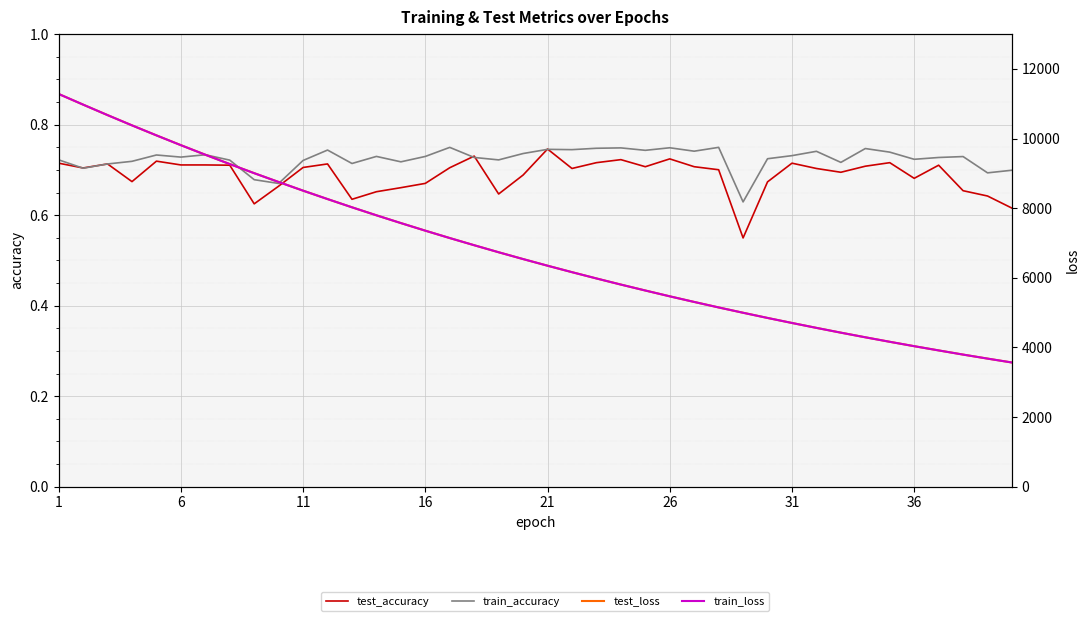

What is the value of the test_loss point at the 10th from the left?

8752.4